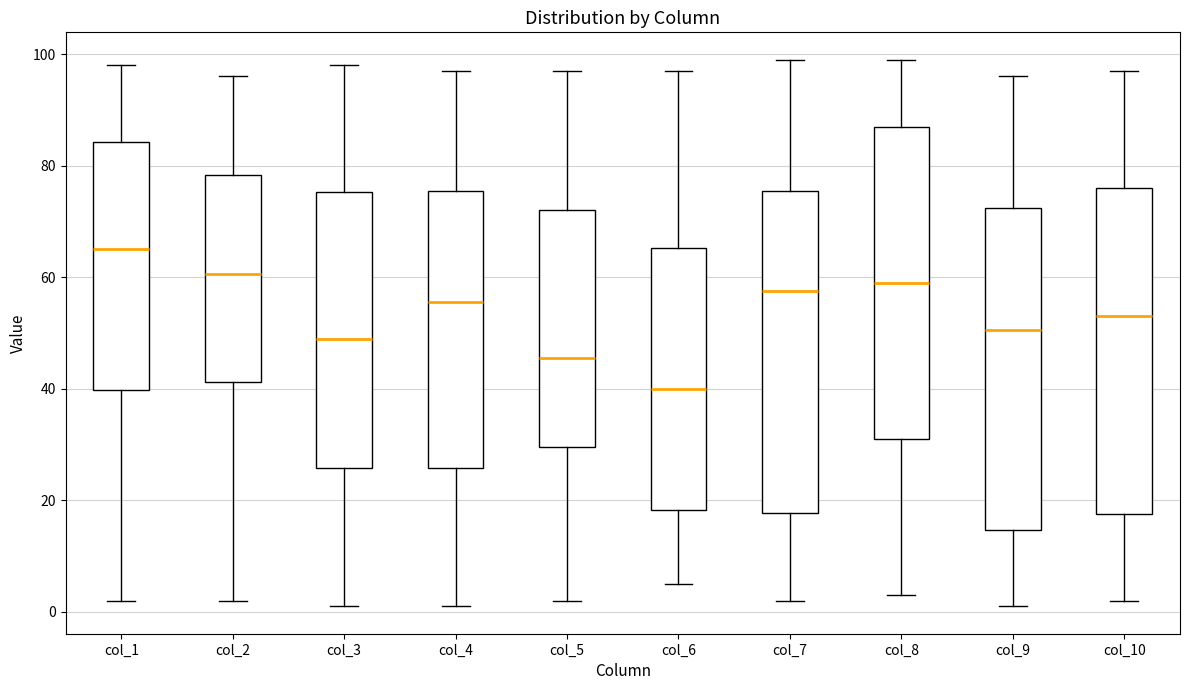

Where is the upper edge of the box for col_6 on the y-axis? The values are not printed on the chart, so give them approximately, as read against the axis.

66